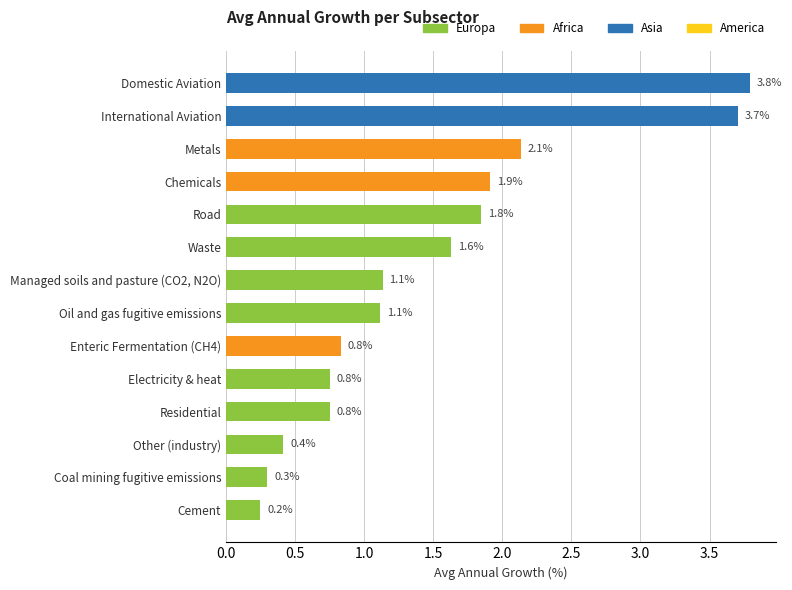

What is the approximate value at Road?

1.8